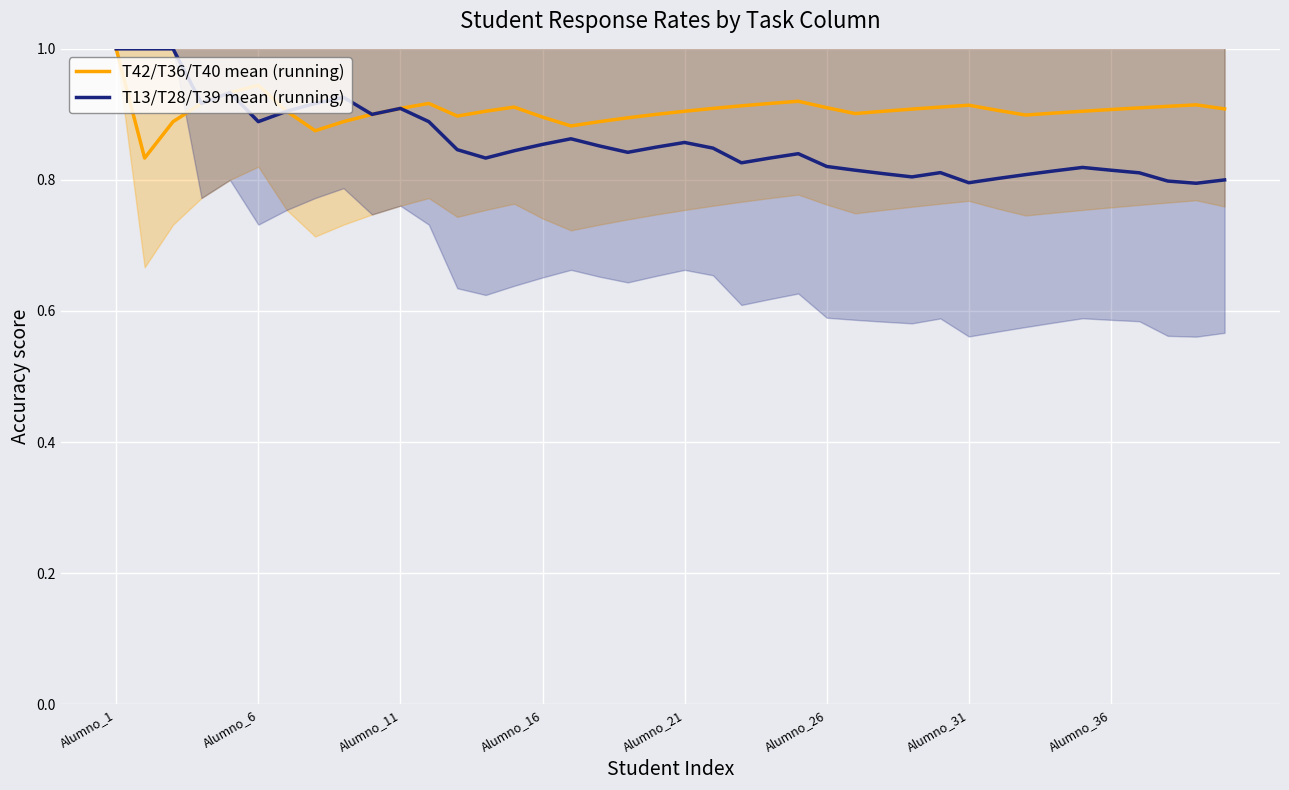

What is the difference between the highest and lowest values at 23?

0.1